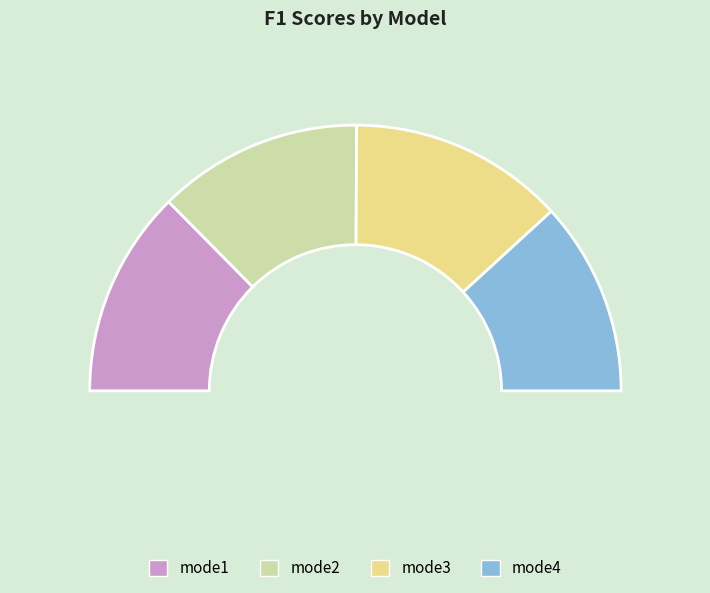

Rank the categories by value from highest to lowest.

mode3, mode1, mode2, mode4